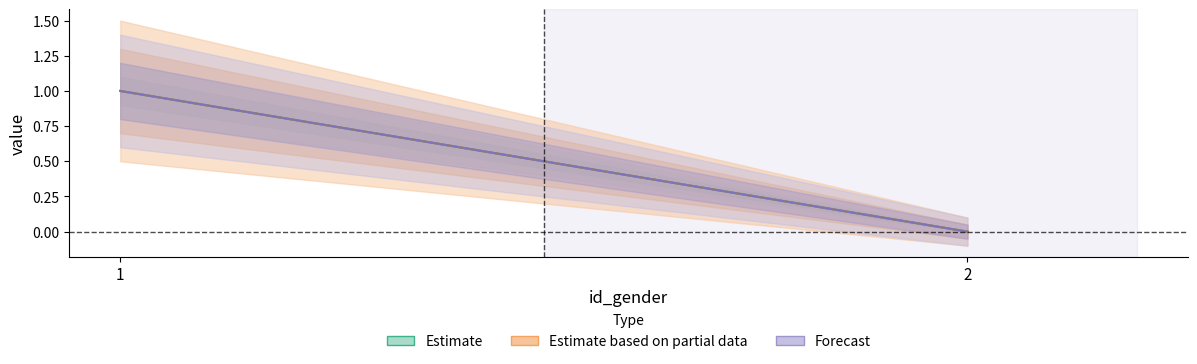

What is the sum of the Forecast values at 1 and 2?

1